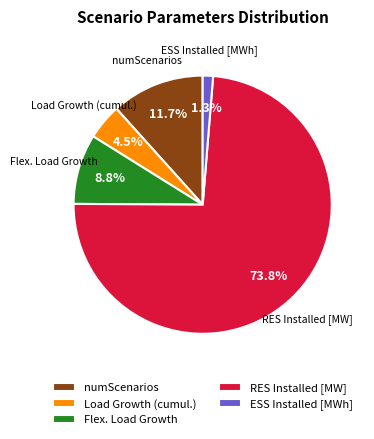

Which has a higher value, RES Installed [MW] or Flex. Load Growth?

RES Installed [MW]